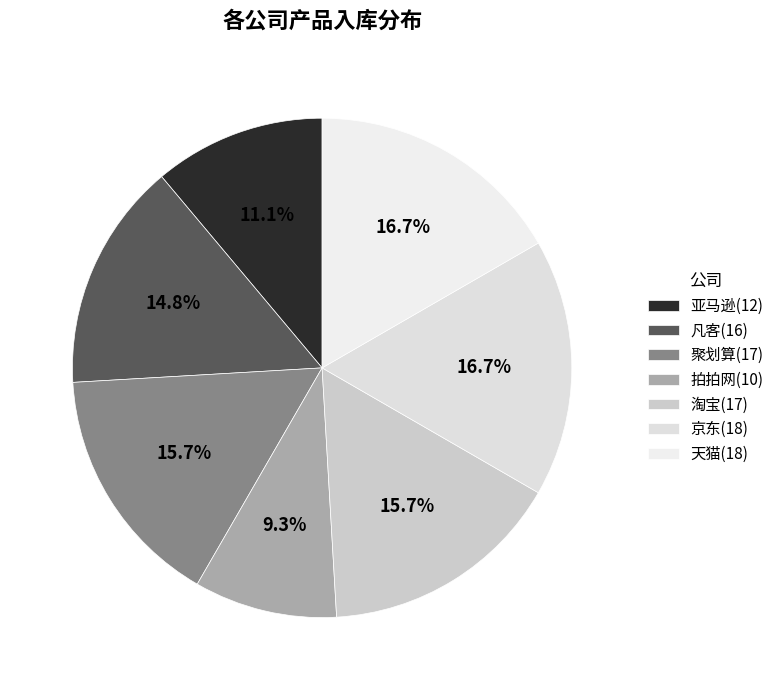

Which category has the smallest portion of the pie?

拍拍网